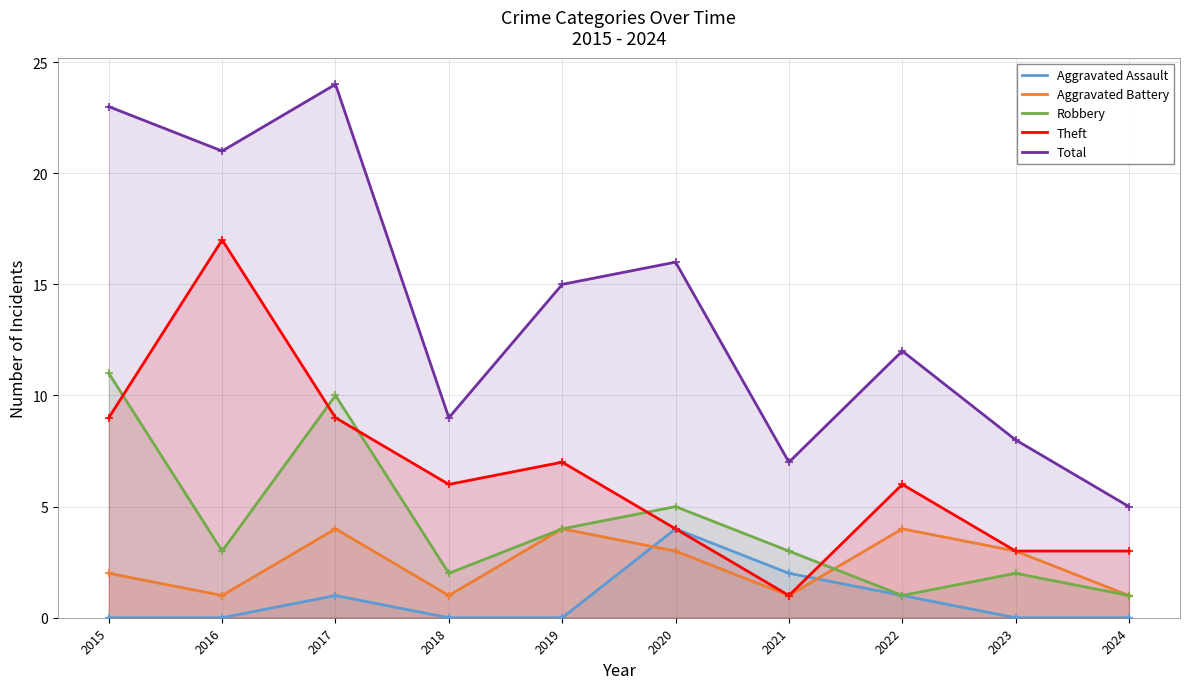

Which series reaches the minimum Y coordinate?

Aggravated Assault